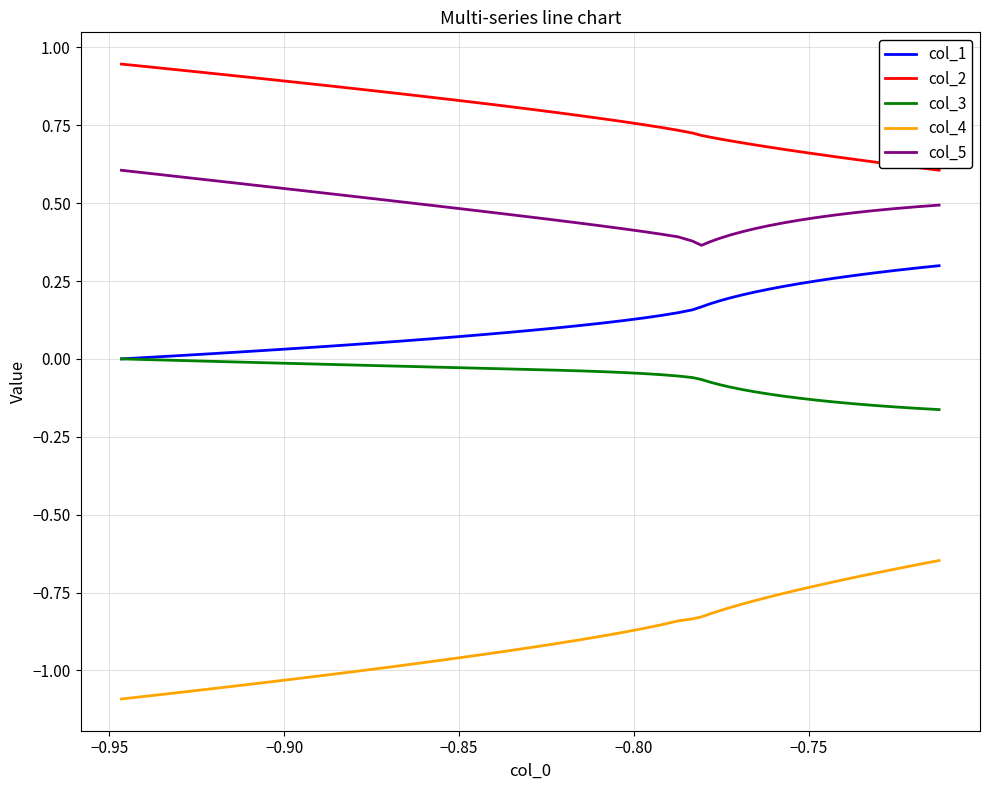

True or false: col_3 and col_4 cross at least once.

False